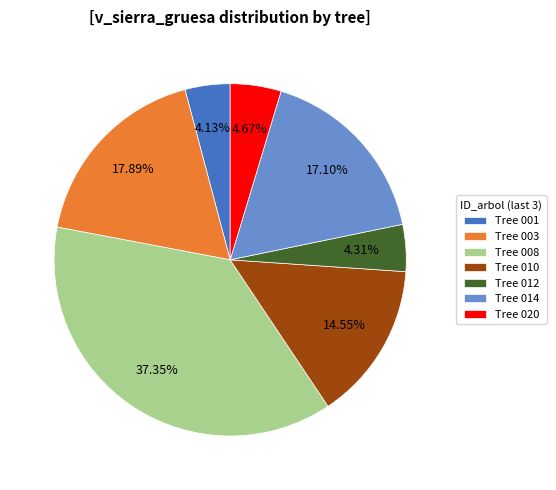

Count the number of slices in the pie.

7